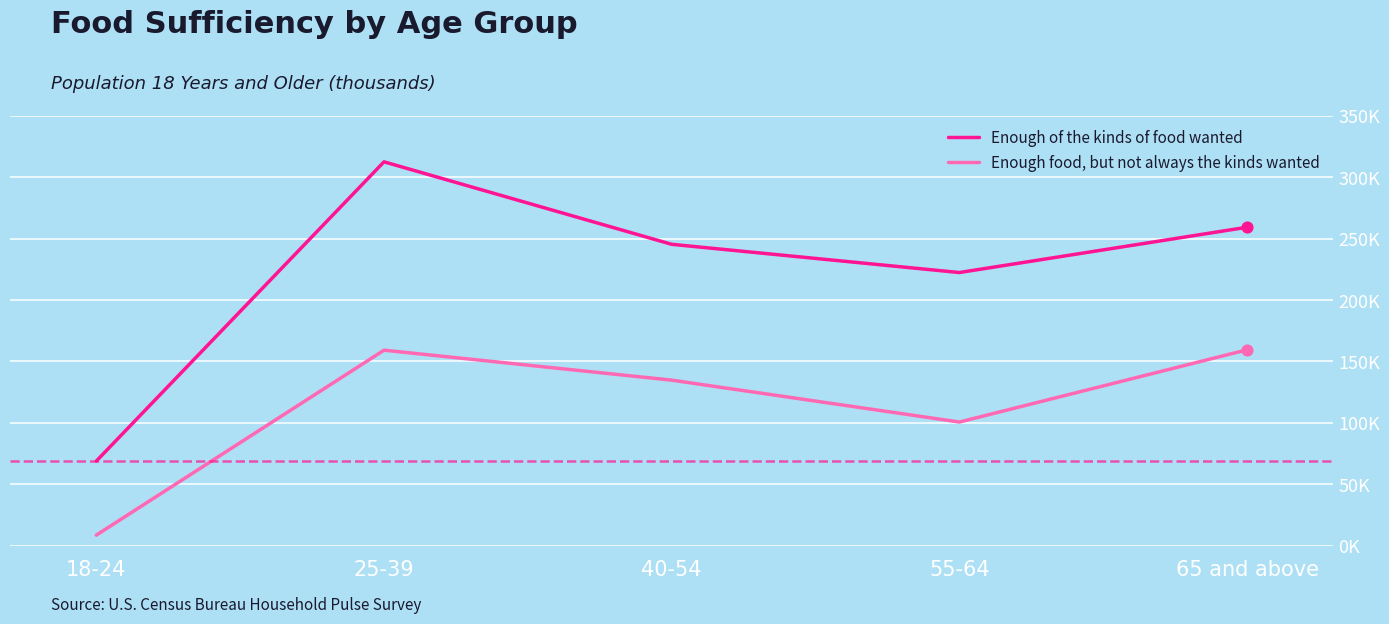

Is the value of Enough food, but not always the kinds wanted at 65 and above greater than the value of Enough of the kinds of food wanted at 55-64?

No